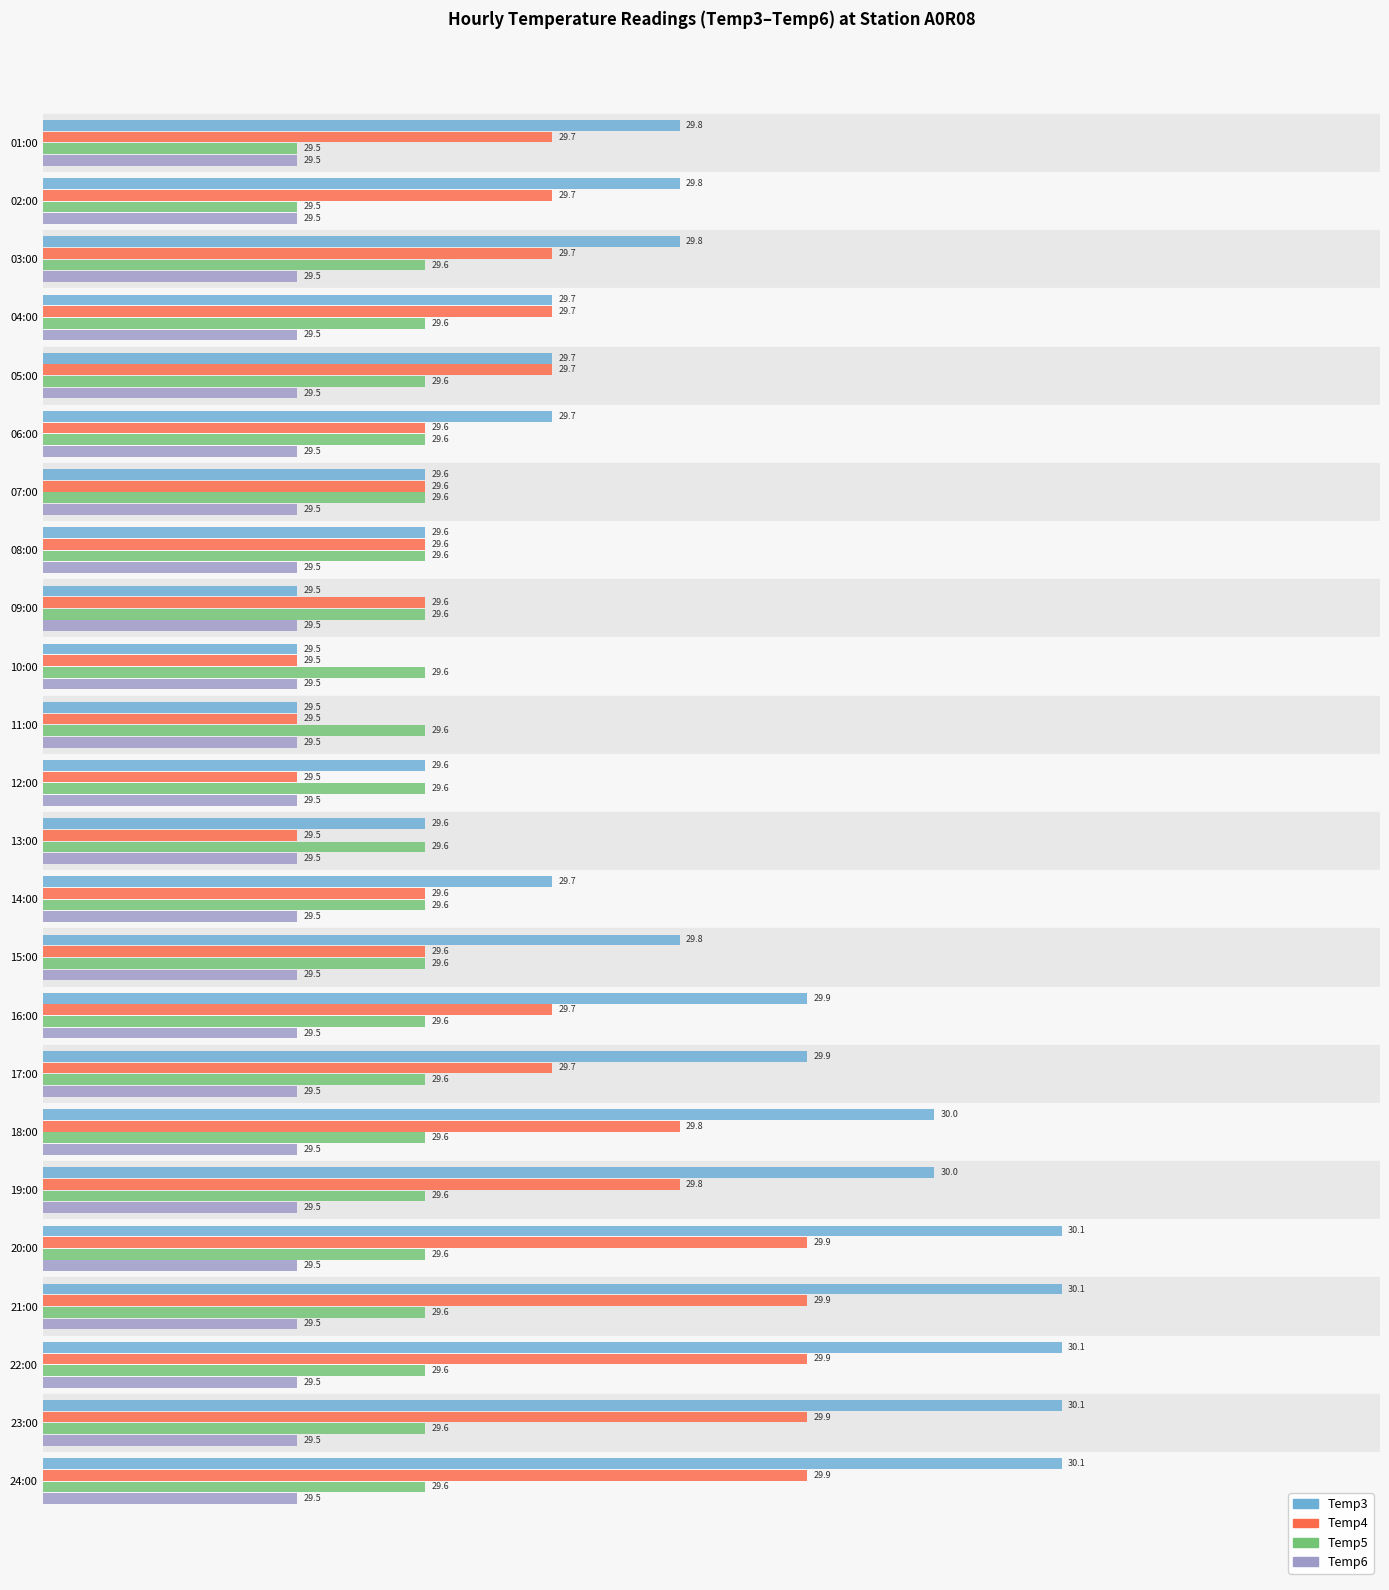

Which series has the widest spread of values?

Temp3